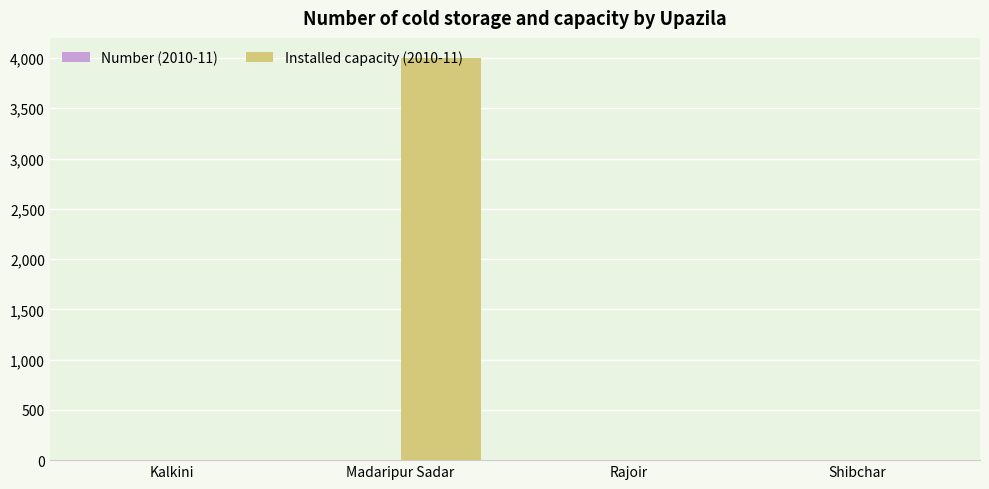

The Installed capacity (2010-11) series shows 0 at Rajoir. True or false?

True